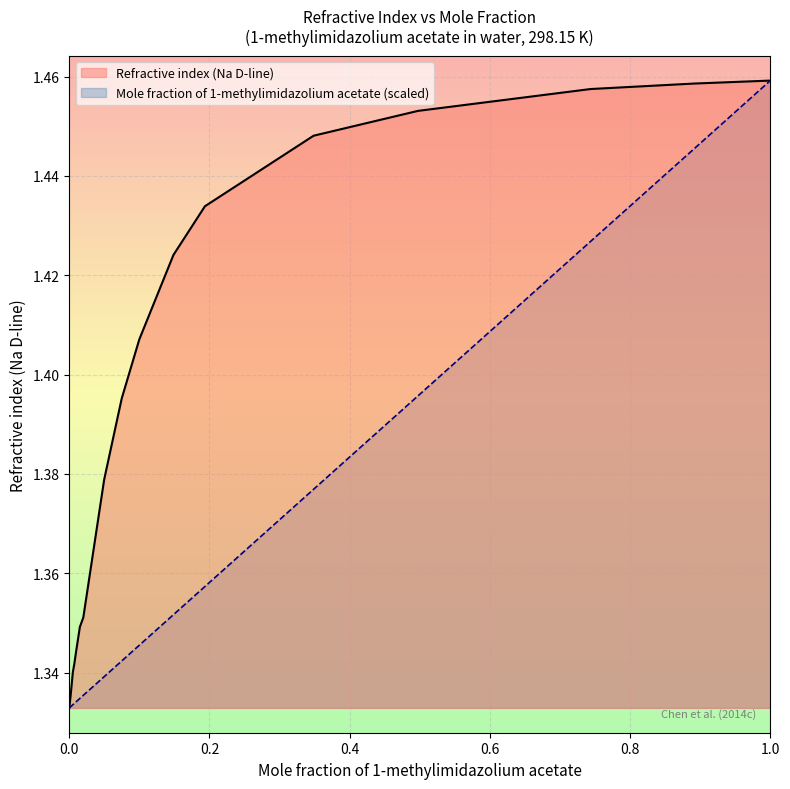

How many lines are shown in the chart?

2